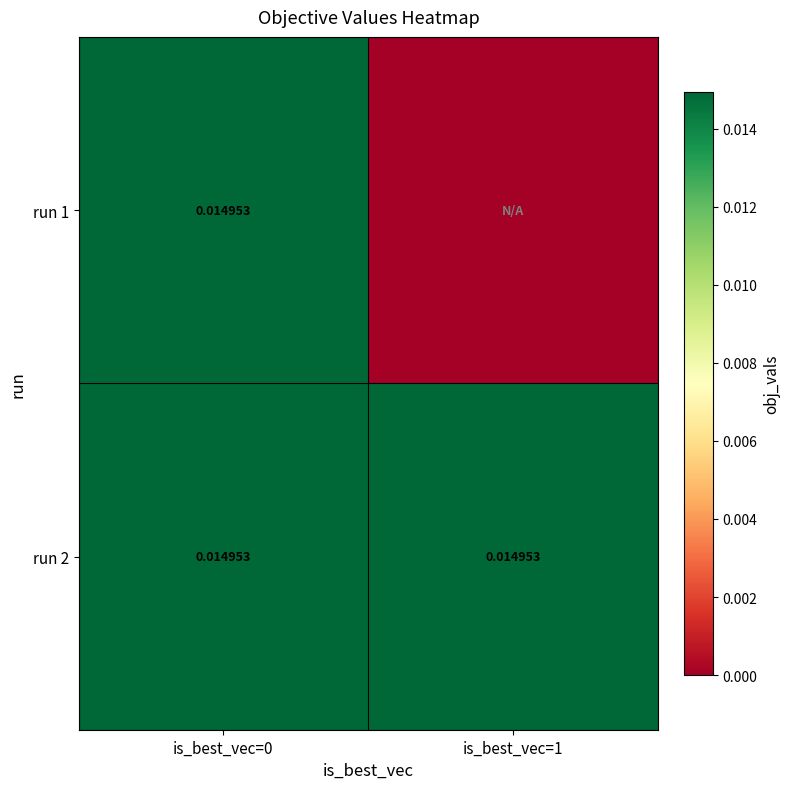

Rank the series by their average value, from lowest to highest.

run 1, run 2